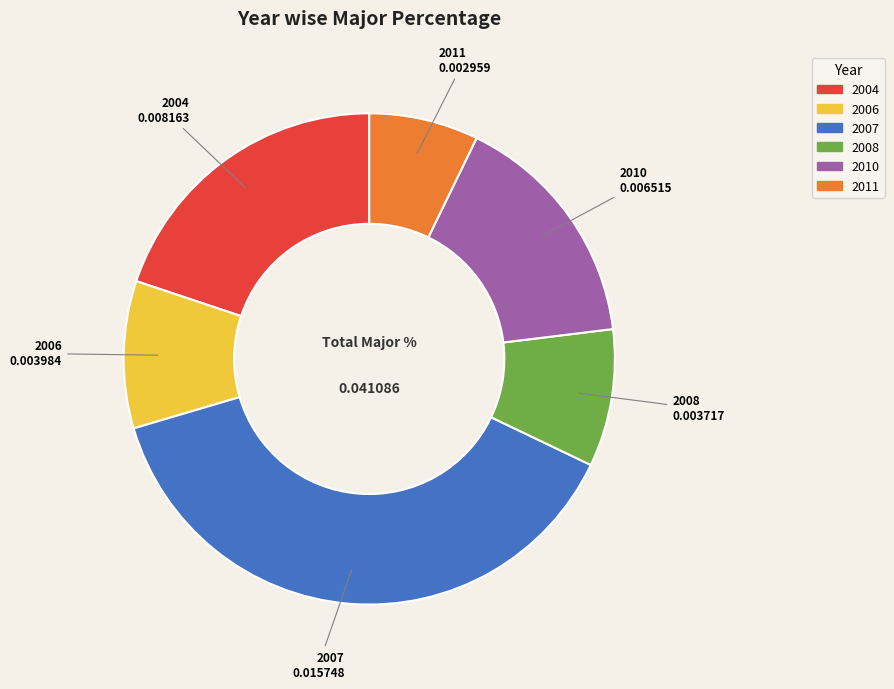

How many slices are in this pie chart?

6